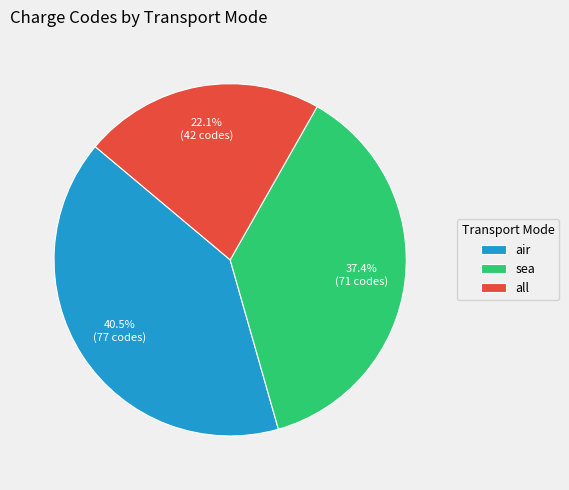

Does all represent more than half of the total?

No